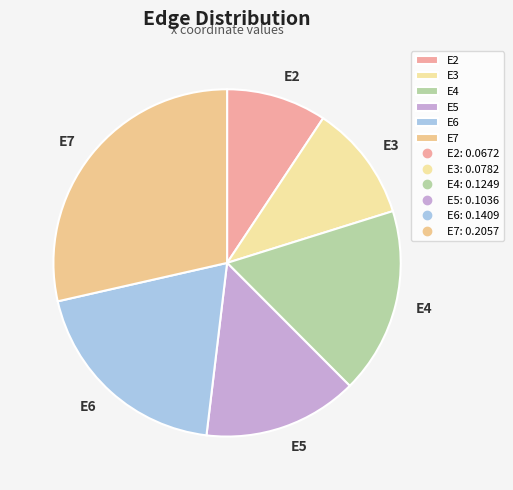

Is there any slice that represents more than half of the pie?

No